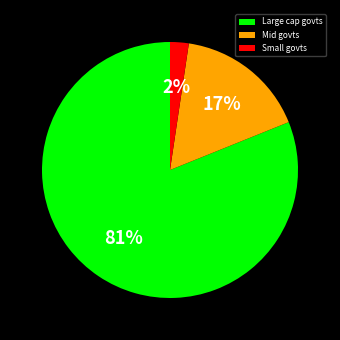

To the nearest percent, what is the average slice percentage?

33%